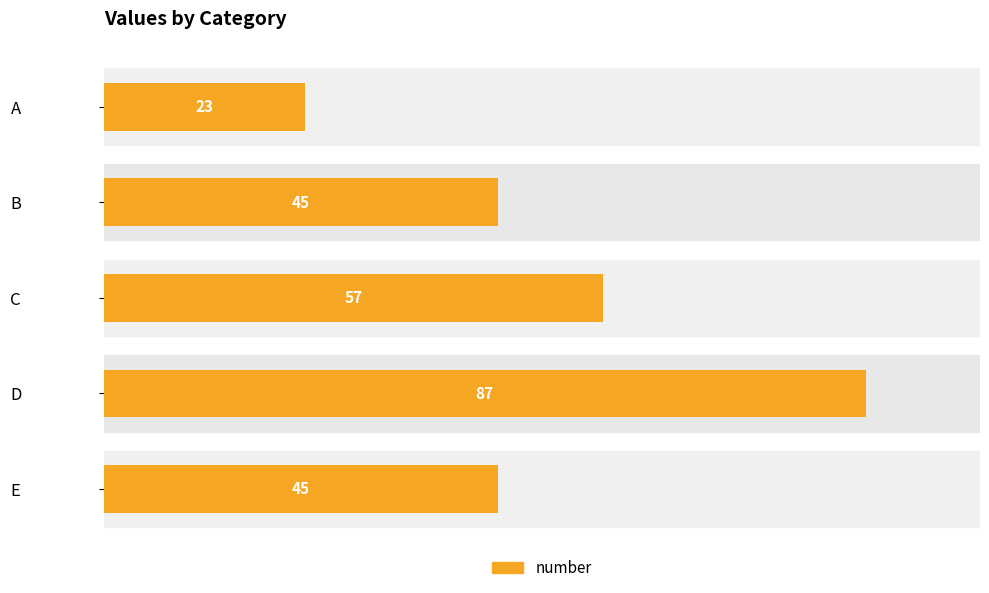

Reading top to bottom, extract all data points from this chart.

A=23	B=45	C=57	D=87	E=45